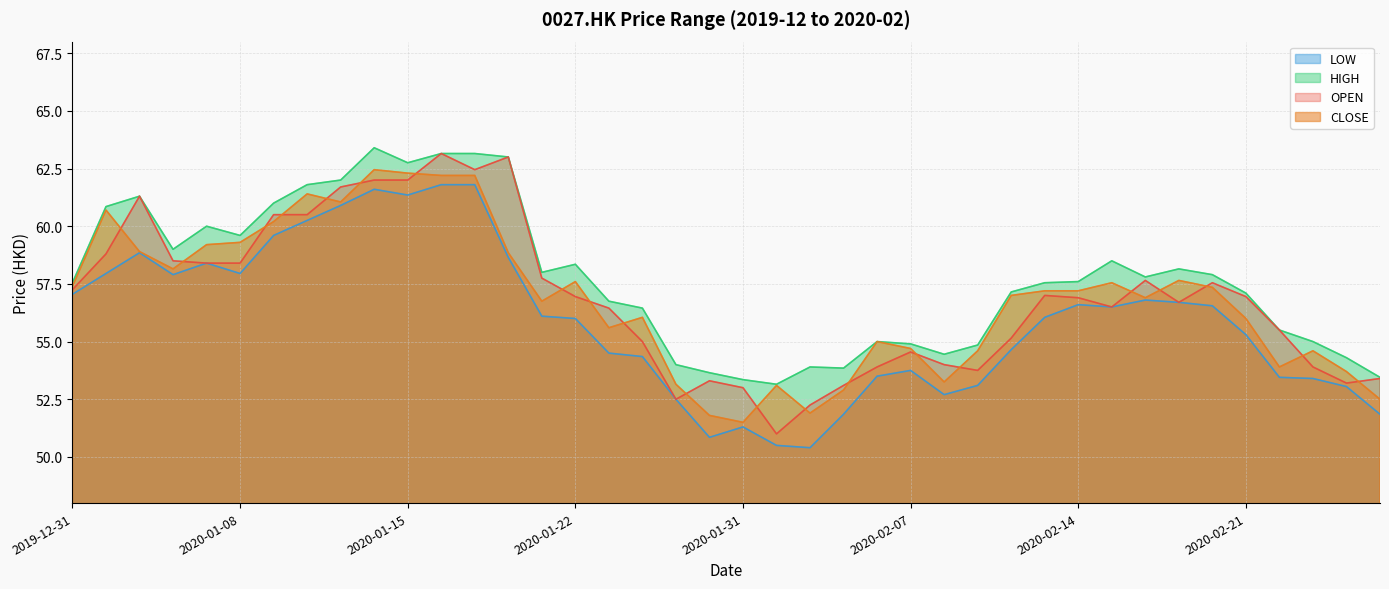

What is the difference between the second highest and minimum values in the CLOSE series?

10.8